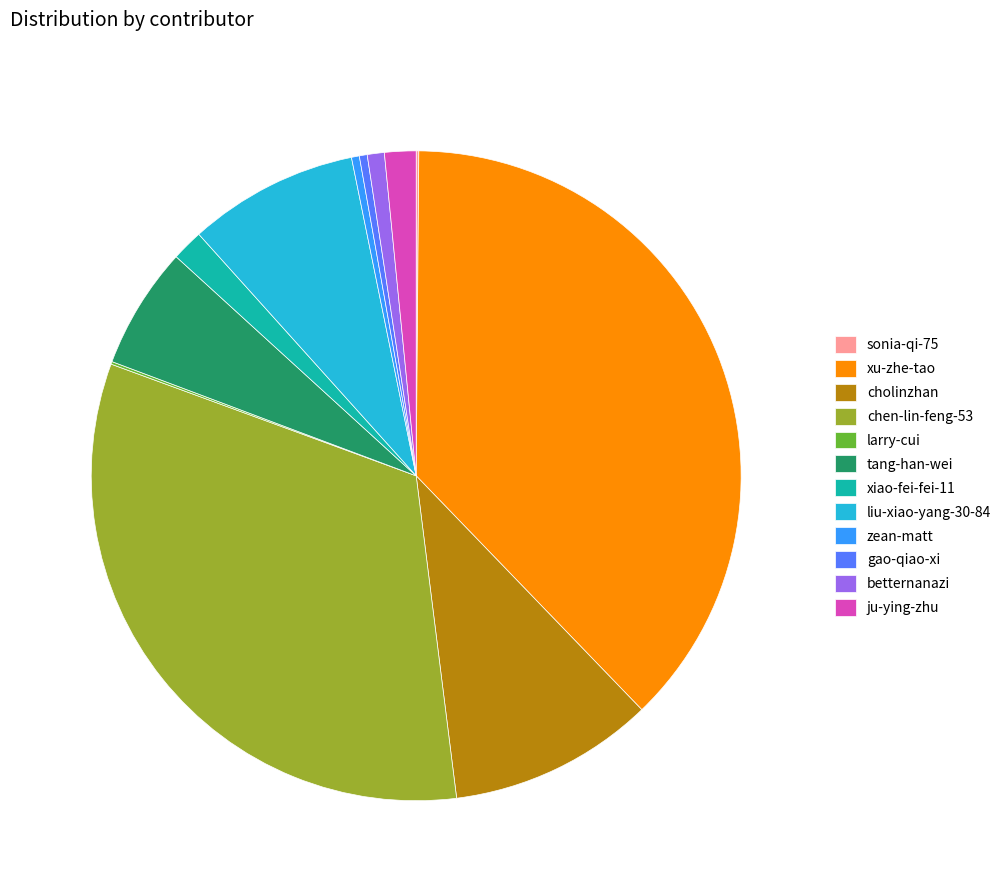

What is the largest slice in the pie chart?

xu-zhe-tao